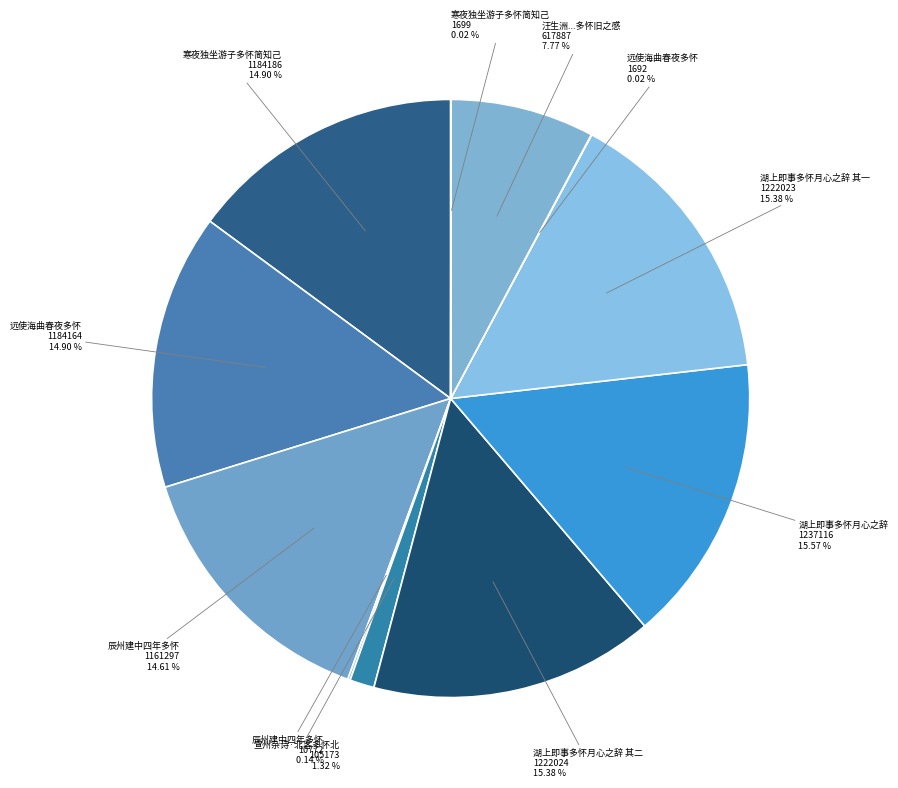

How many segments does this pie chart have?

11